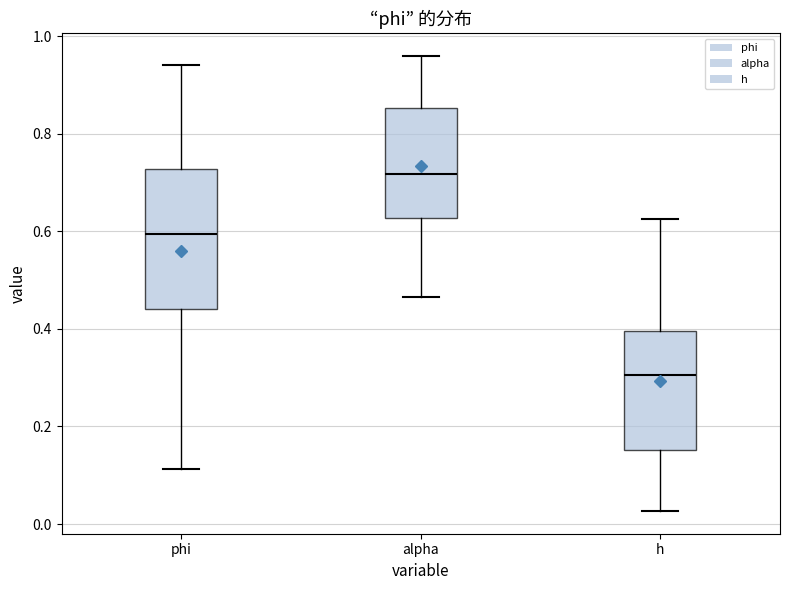

Where does the median line of the box for alpha sit on the y-axis? The values are not printed on the chart, so give them approximately, as read against the axis.

0.72